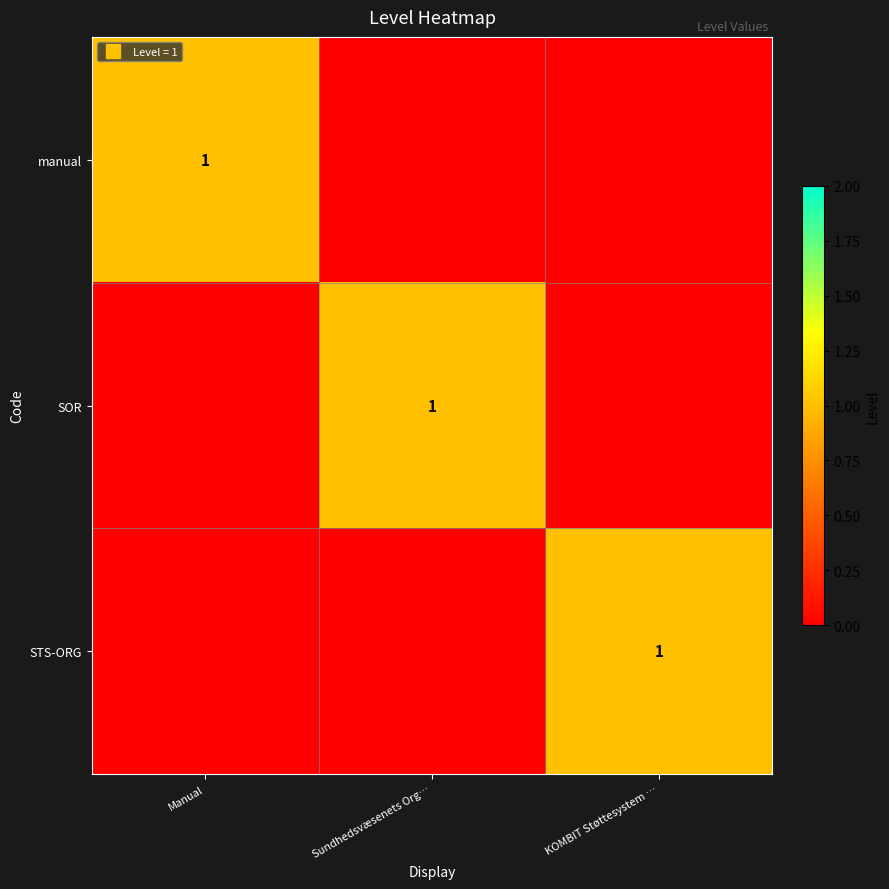

At which category is the sum across all series the highest?

Manual